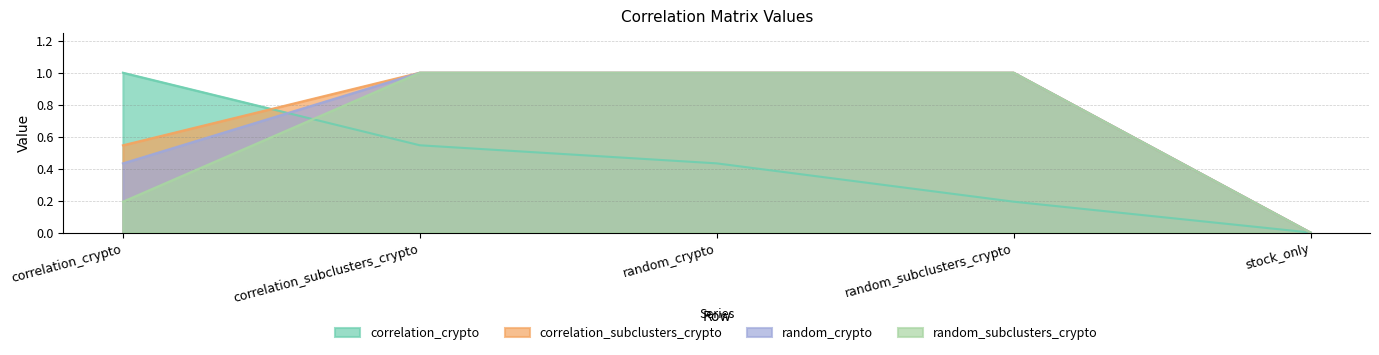

How many lines are shown in the chart?

4